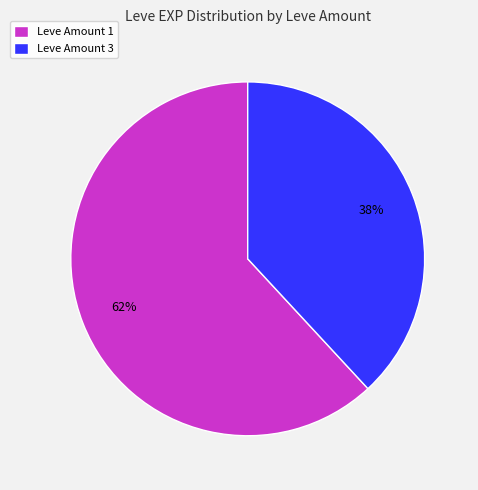

To the nearest percent, what is the difference between the Leve Amount 3 and Leve Amount 1 slice percentages?

24%